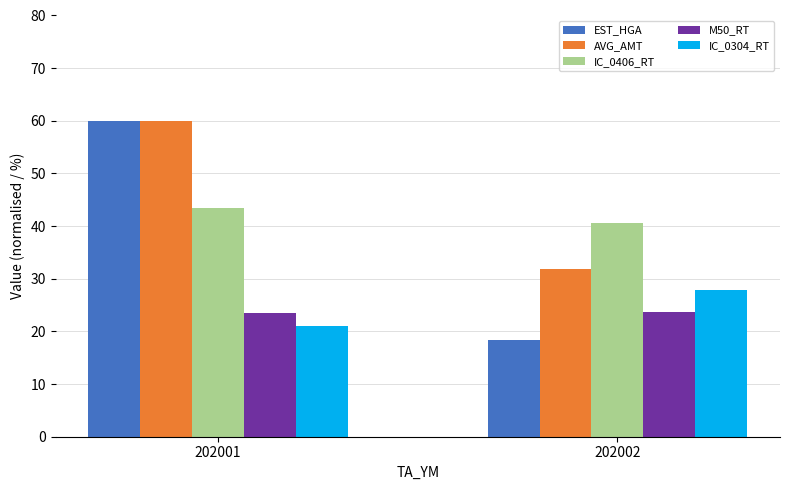

Are the bars horizontal?

No